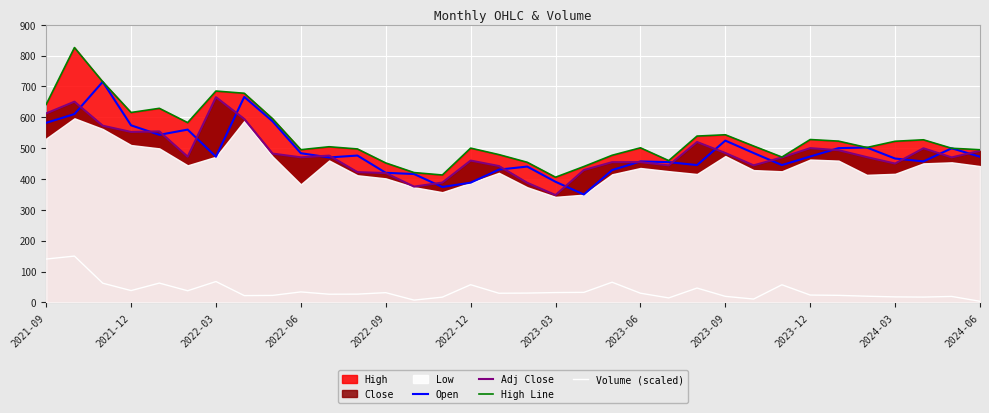

Which series has the largest total across all categories?

High Line